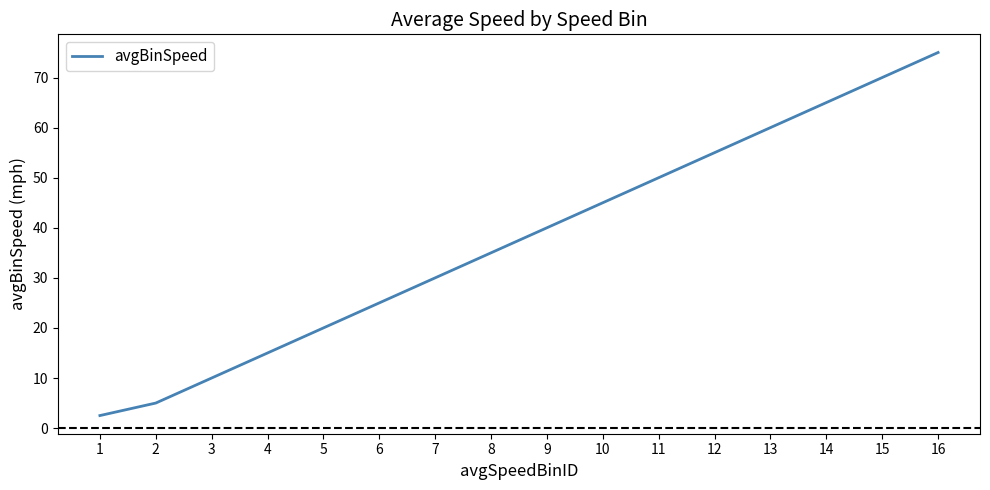

Reading left to right, what are all the values shown in this chart?

2.5	5.0	10.0	15.0	20.0	25.0	30.0	35.0	40.0	45.0	50.0	55.0	60.0	65.0	70.0	75.0